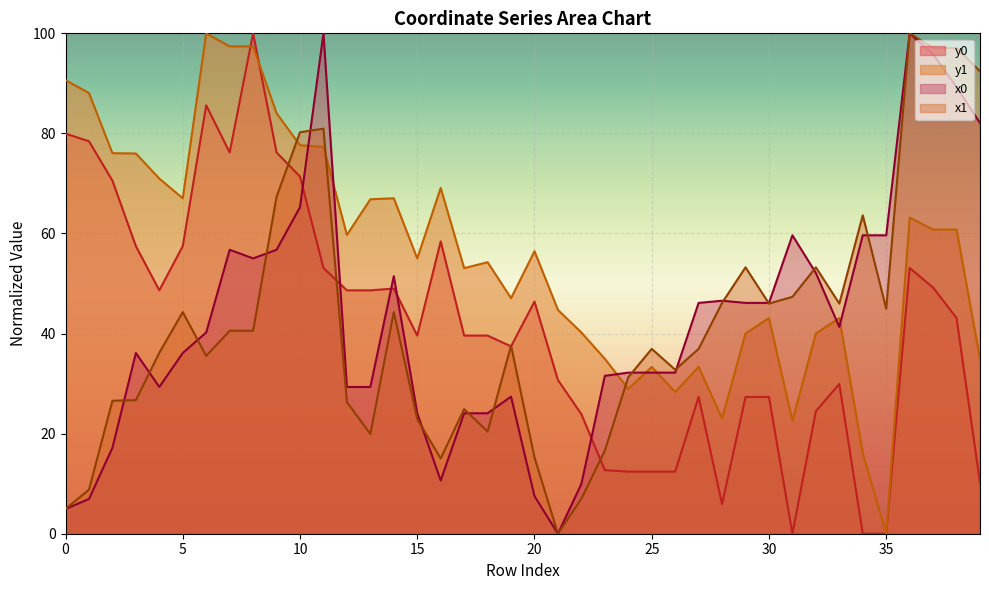

At which label does y0 reach its minimum?

31